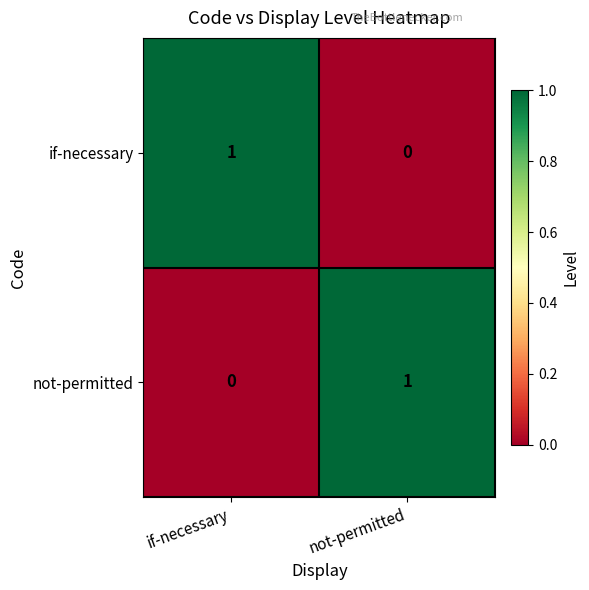

Is the value of if-necessary at if-necessary greater than the value of not-permitted at if-necessary?

Yes